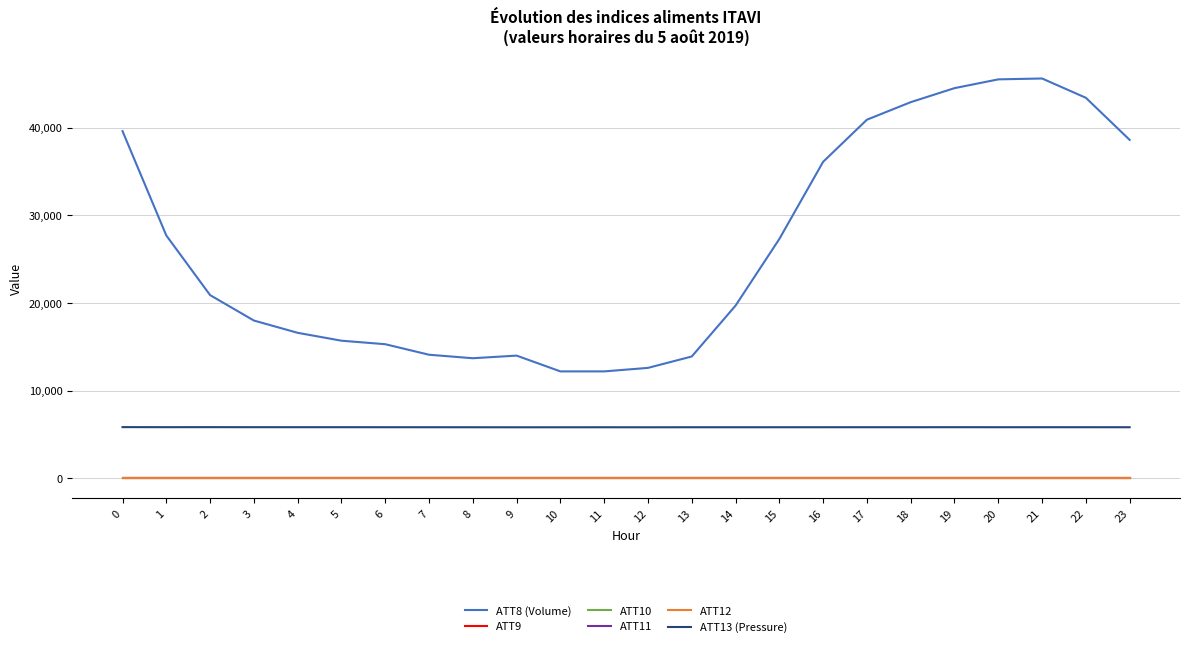

Reading left to right, extract all data points from this chart.

ATT8 (Volume): 39600.0	27700.0	20900.0	18000.0	16600.0	15700.0	15300.0	14100.0	13700.0	14000.0	12200.0	12200.0	12600.0	13900.0	19700.0	27300.0	36100.0	40900.0	42900.0	44500.0	45500.0	45600.0	43400.0	38600.0
ATT9: -10.0	-10.0	-10.0	-10.0	-10.0	-10.0	-10.0	-10.0	-10.0	-10.0	-10.0	-10.0	-10.0	-10.0	-10.0	-10.0	-10.0	-10.0	-10.0	-10.0	-10.0	-10.0	-10.0	-10.0
ATT10: -10.0	-10.0	-10.0	-10.0	-10.0	-10.0	-10.0	-10.0	-10.0	-10.0	-10.0	-10.0	-10.0	-10.0	-10.0	-10.0	-10.0	-10.0	-10.0	-10.0	-10.0	-10.0	-10.0	-10.0
ATT11: -10.0	-10.0	-10.0	-10.0	-10.0	-10.0	-10.0	-10.0	-10.0	-10.0	-10.0	-10.0	-10.0	-10.0	-10.0	-10.0	-10.0	-10.0	-10.0	-10.0	-10.0	-10.0	-10.0	-10.0
ATT12: -10.0	-10.0	-10.0	-10.0	-10.0	-10.0	-10.0	-10.0	-10.0	-10.0	-10.0	-10.0	-10.0	-10.0	-10.0	-10.0	-10.0	-10.0	-10.0	-10.0	-10.0	-10.0	-10.0	-10.0
ATT13 (Pressure): 5845.1	5839.0	5841.4	5837.6	5836.0	5836.5	5834.0	5832.6	5829.9	5826.8	5828.0	5829.8	5827.1	5830.5	5830.1	5832.0	5833.1	5834.8	5833.8	5836.8	5833.5	5835.1	5834.1	5832.6